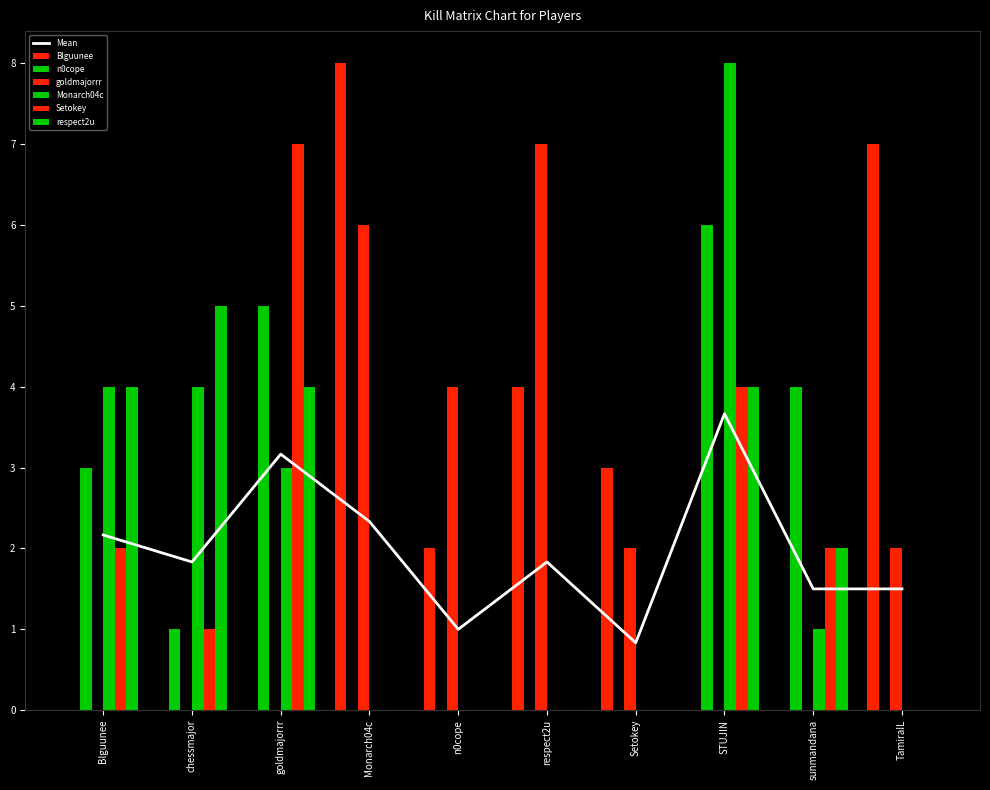

Does the chart contain any negative values?

No